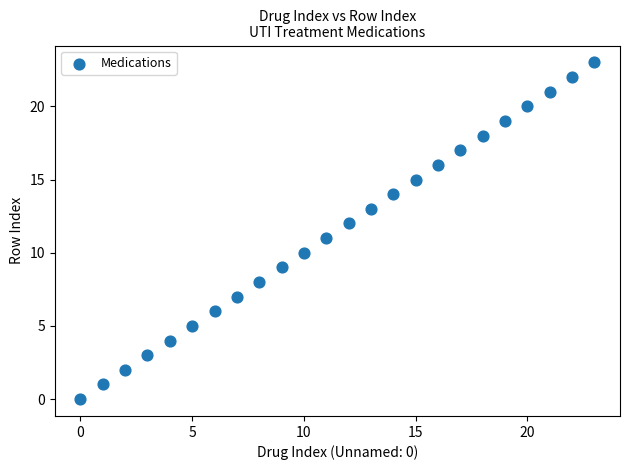

What is the range of Y values (max minus min)?

23